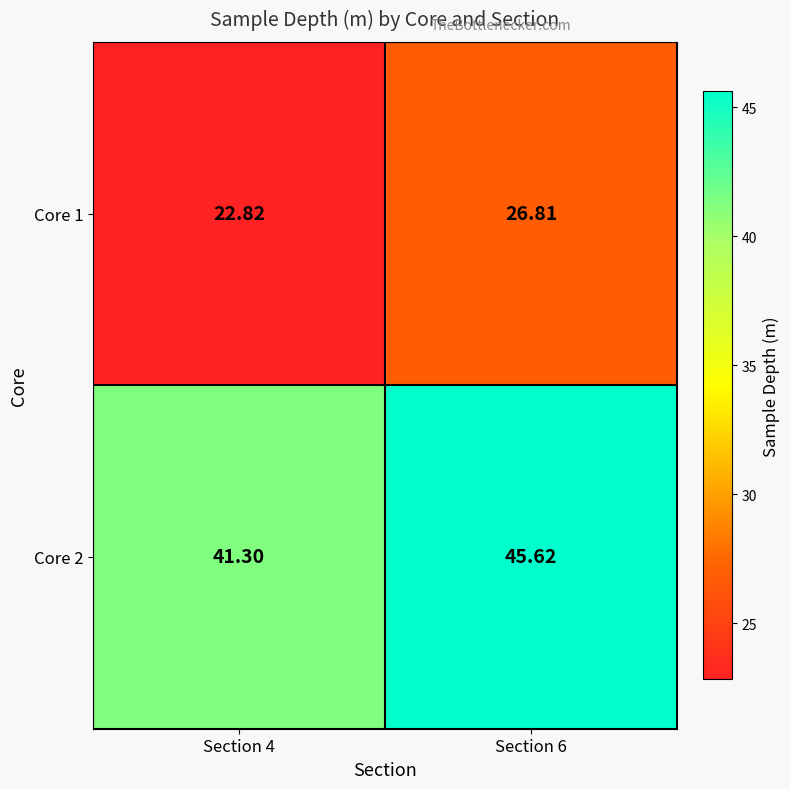

Is the value of Core 2 at Section 4 greater than the value of Core 1 at Section 4?

Yes